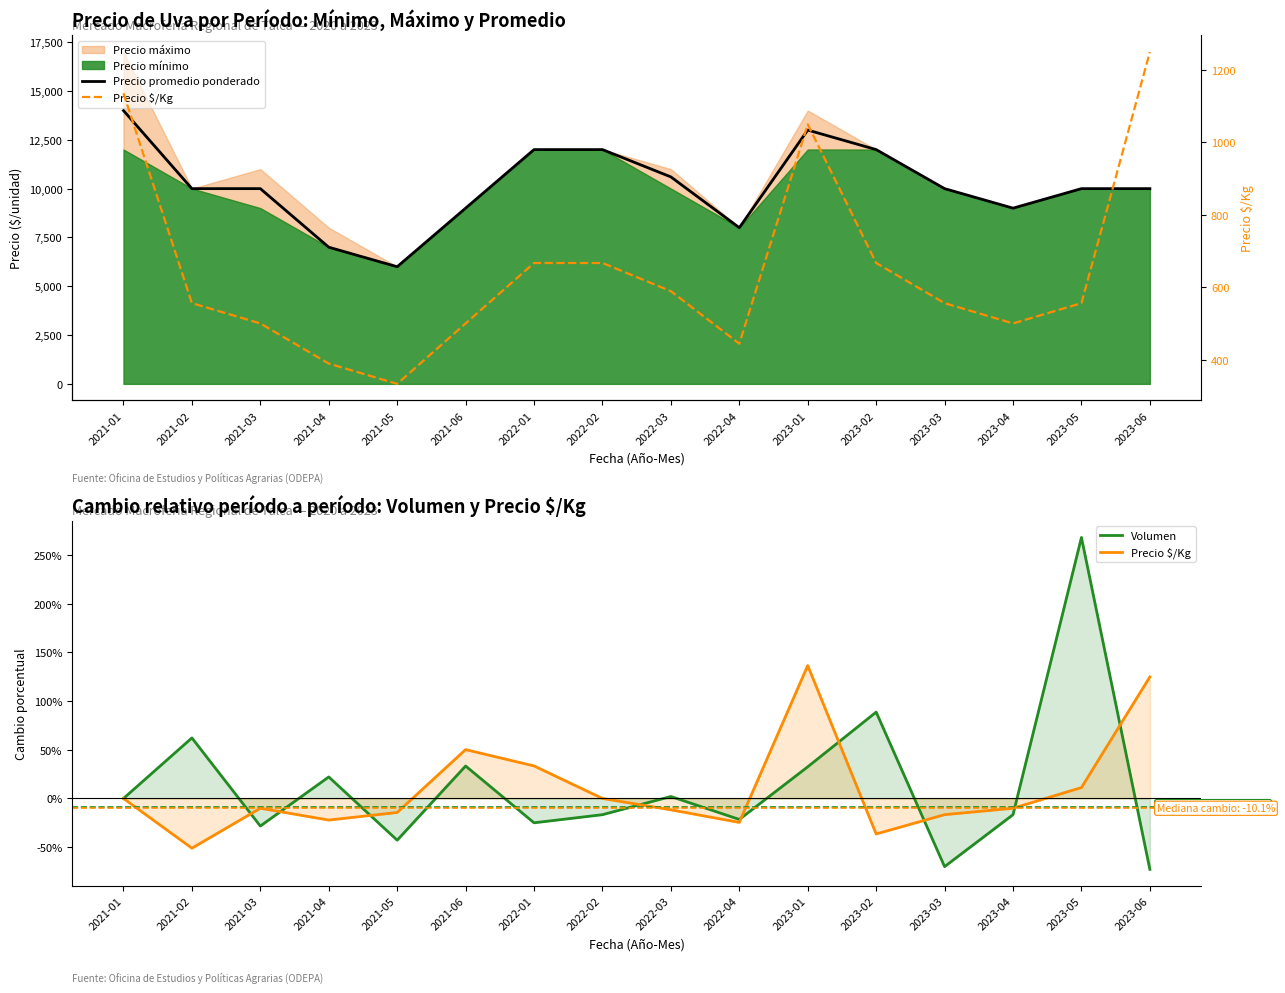

Where does the Volumen series first go above 0?

2021-02